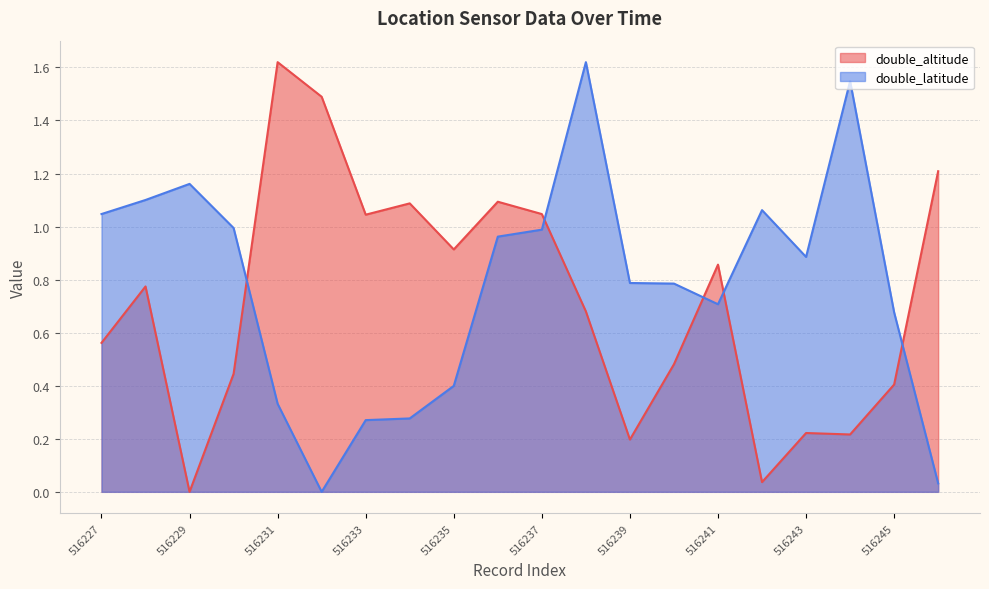

At which category does double_latitude reach its first local peak?

516229